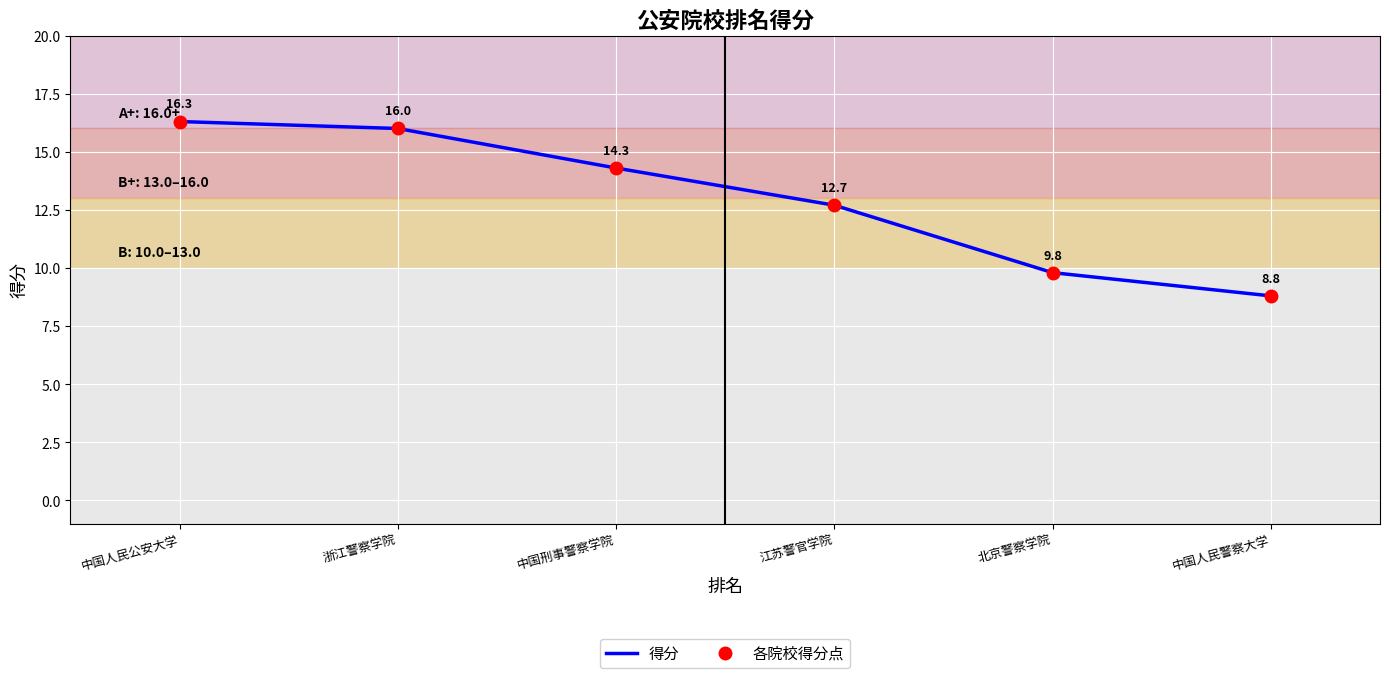

What is the value of the 各院校得分点 point at the 3rd from the left?

14.3